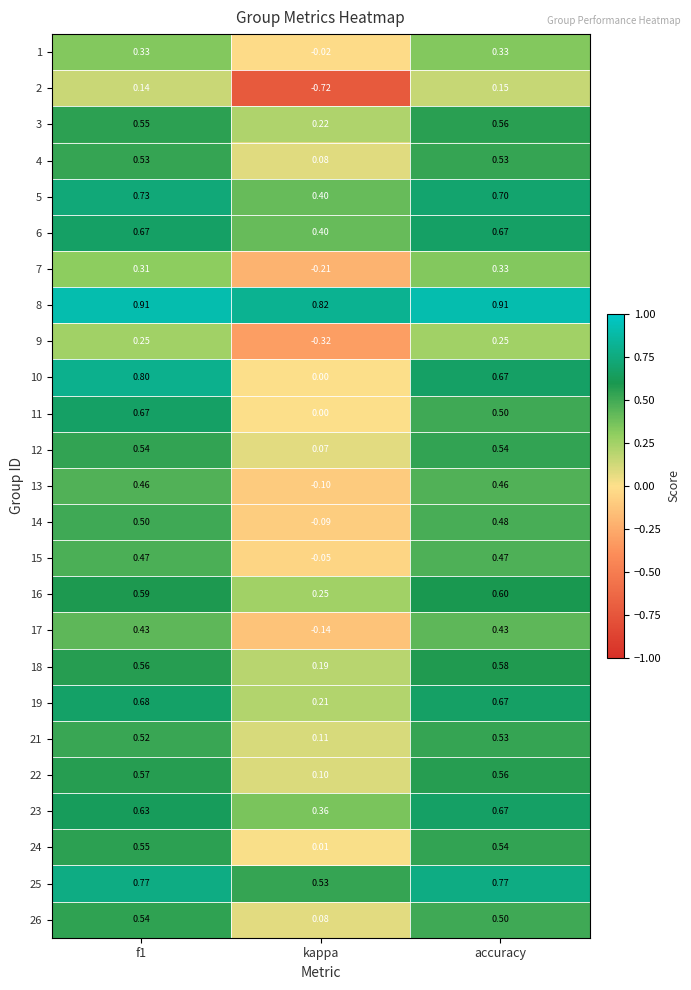

Is the value of 22 at f1 greater than the value of 6 at kappa?

Yes